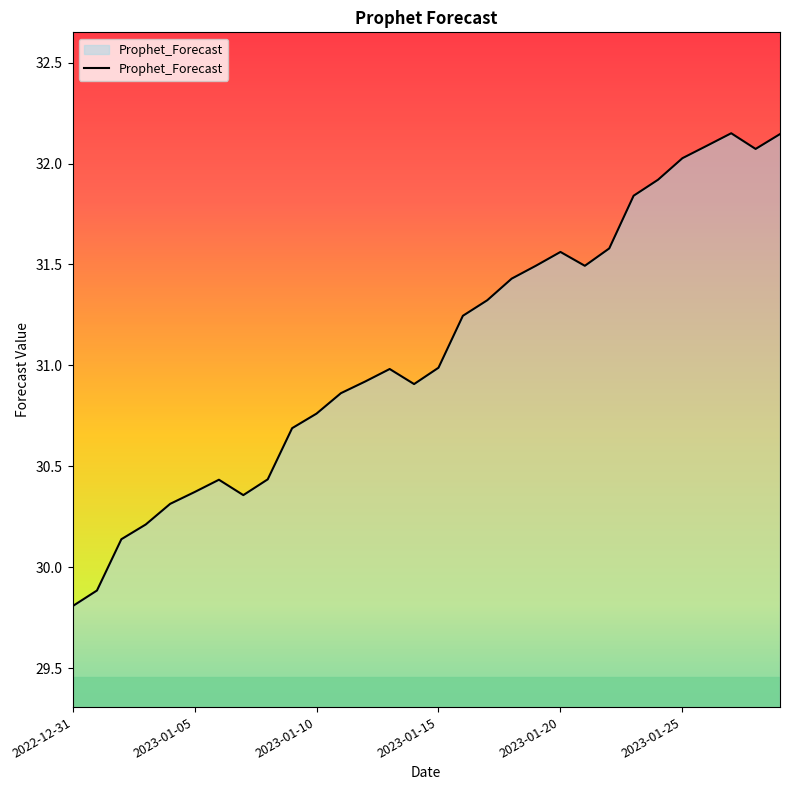

What is the difference between the maximum and minimum values?

2.3